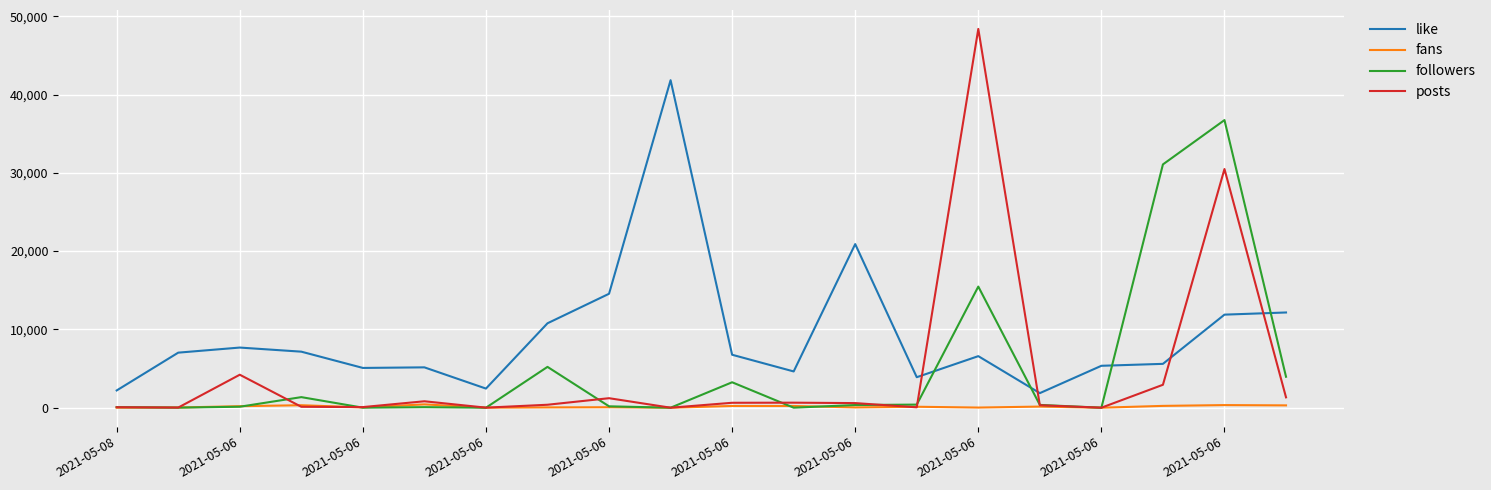

List the series in order of their peak value, highest first.

posts, like, followers, fans